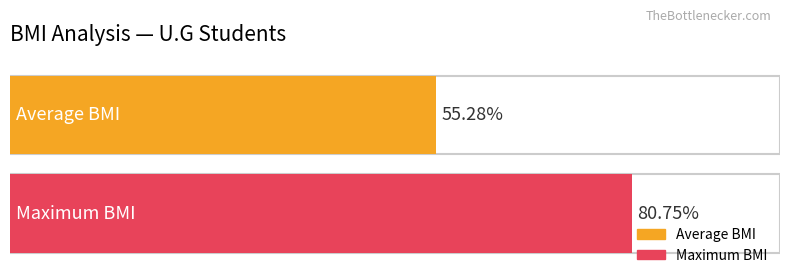

Rank the series by their average value, from highest to lowest.

Maximum utilization, Average utilization